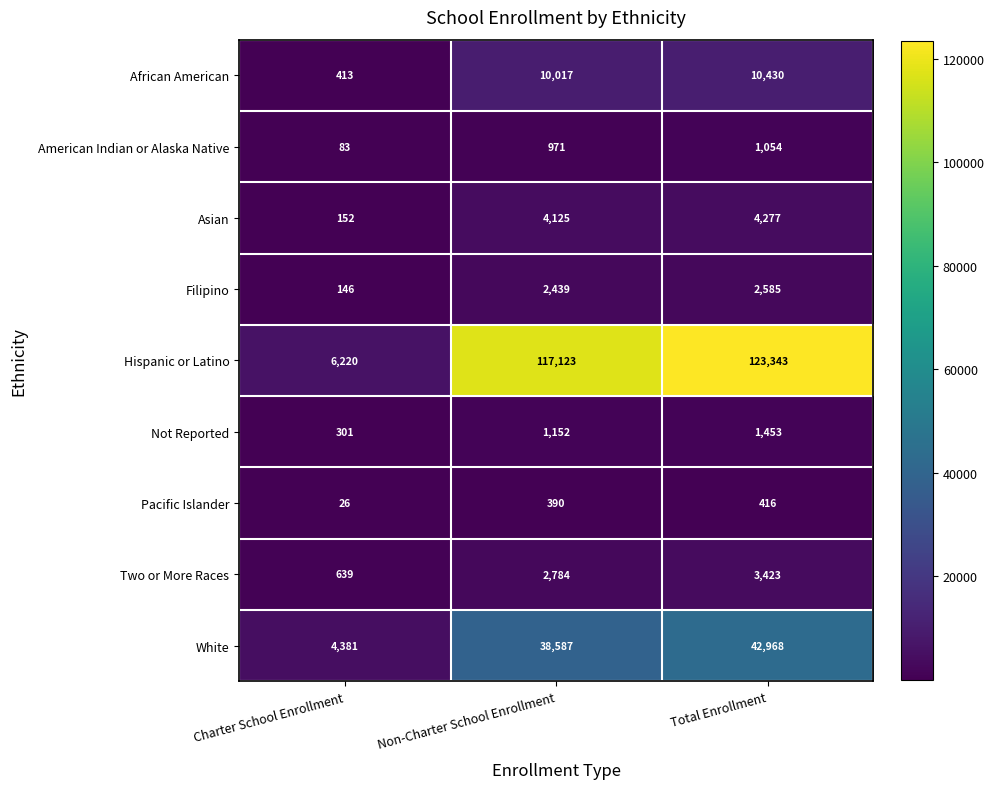

Which category has the highest value in the Pacific Islander series?

Total Enrollment